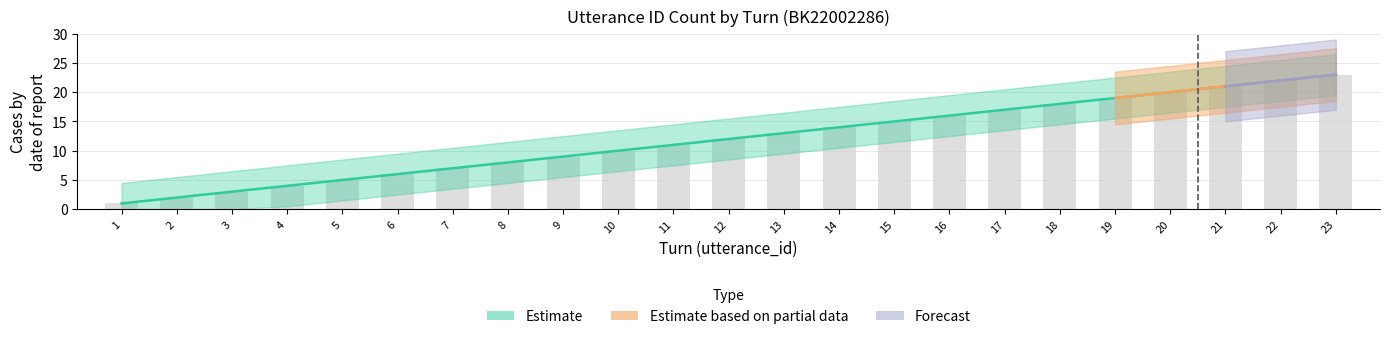

How many bars are there in total?

23